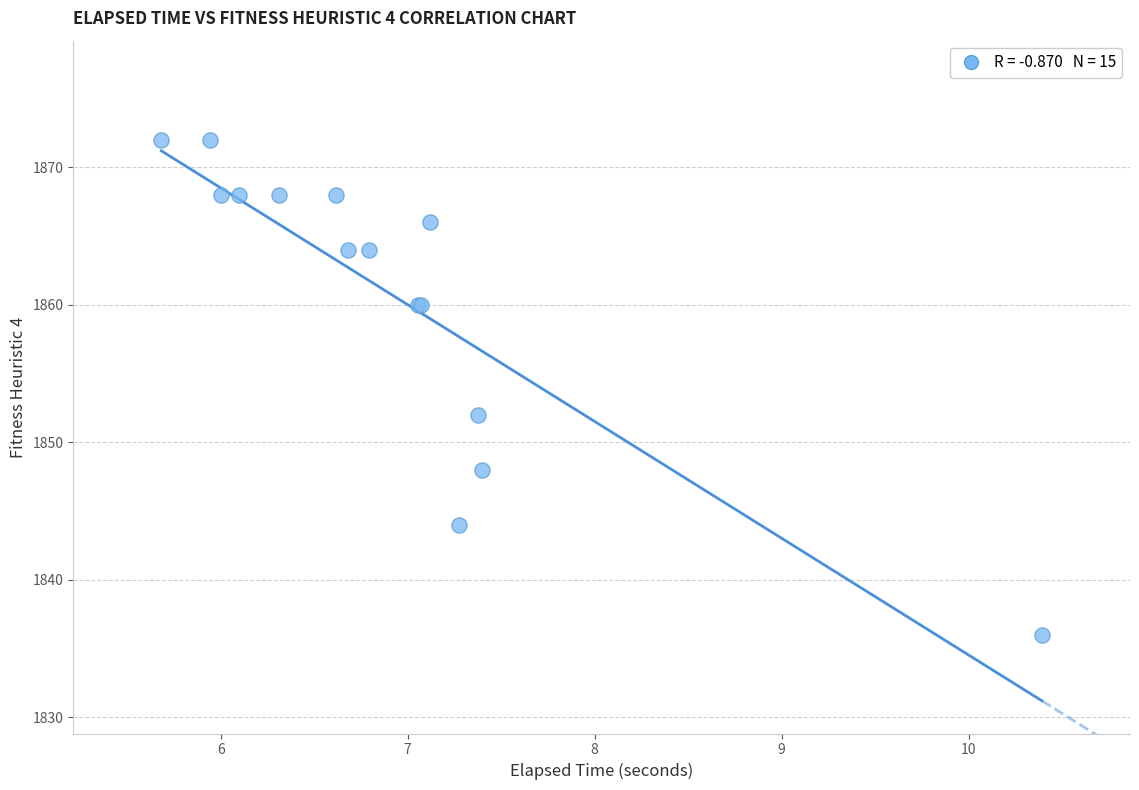

What Y value in the scatter plot is closest to 1854?

1852